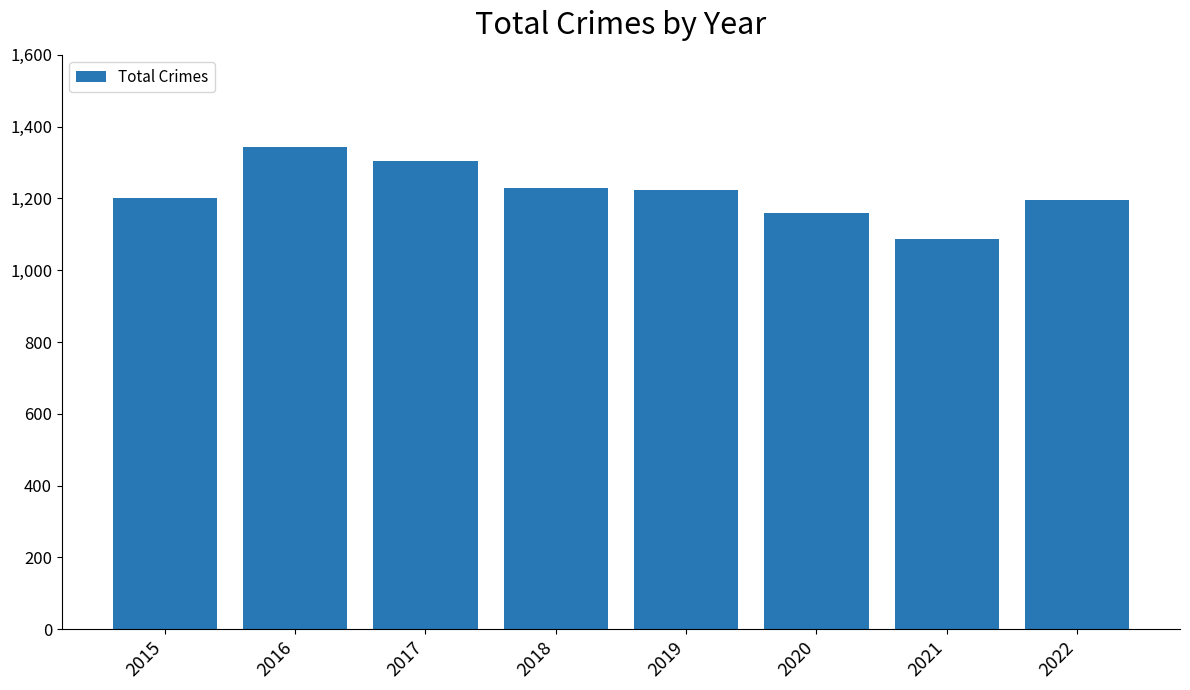

Between 2019 and 2015, which is larger?

2019